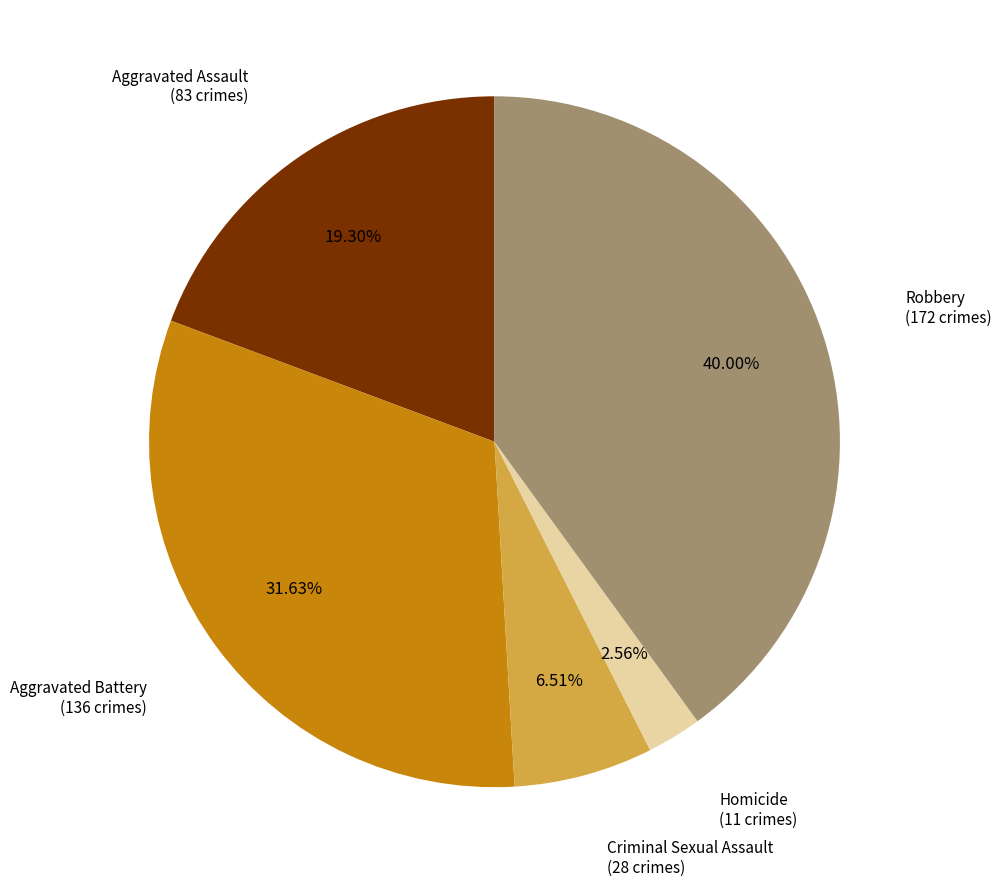

Does any single category account for the majority?

No